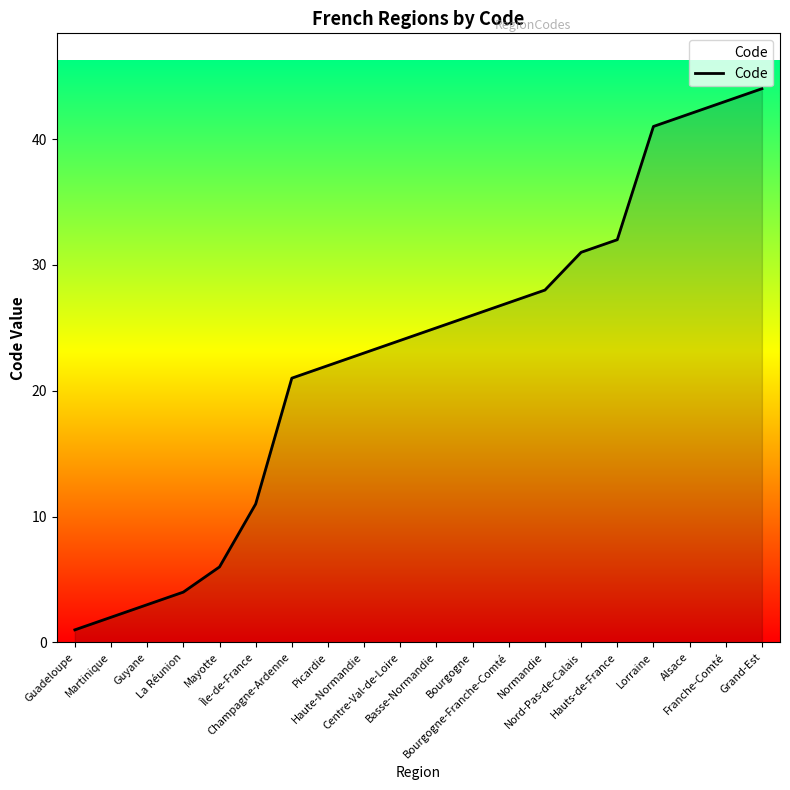

True or false: there are more than 1 points higher than both neighbors.

False